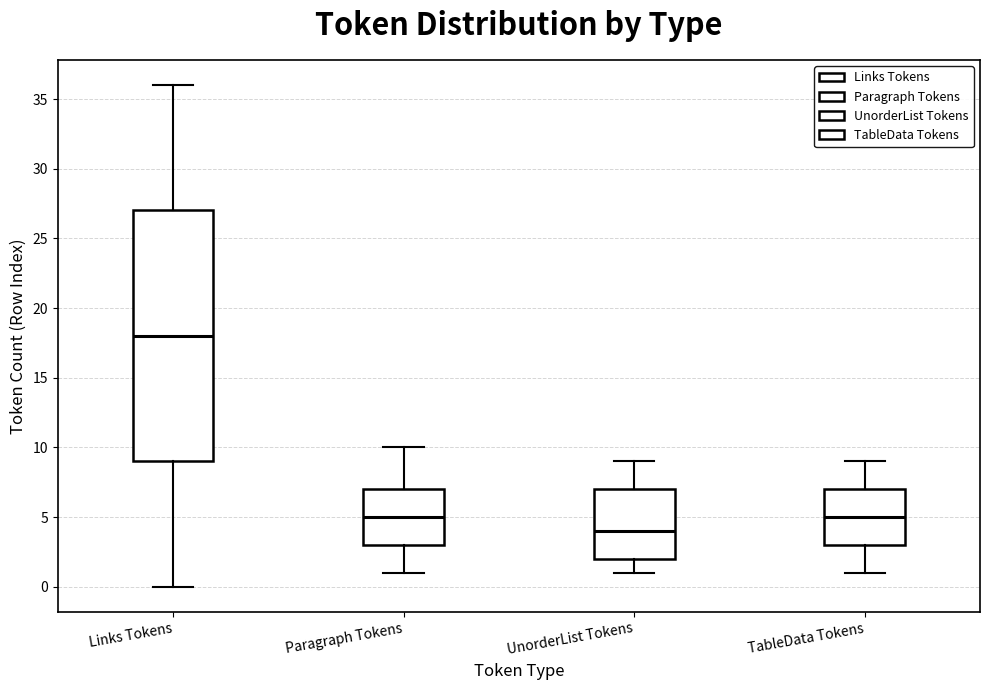

Reading left to right, read every box against the y-axis: the position of its median line, the range the box covers, and the ends of its whiskers. The values are not printed on the chart, so give them approximately, as read against the axis.

Links Tokens: median 18, box 9 to 27, whiskers 0 to 36
Paragraph Tokens: median 5, box 3 to 7, whiskers 1 to 10
UnorderList Tokens: median 4, box 2 to 7, whiskers 1 to 9
TableData Tokens: median 5, box 3 to 7, whiskers 1 to 9